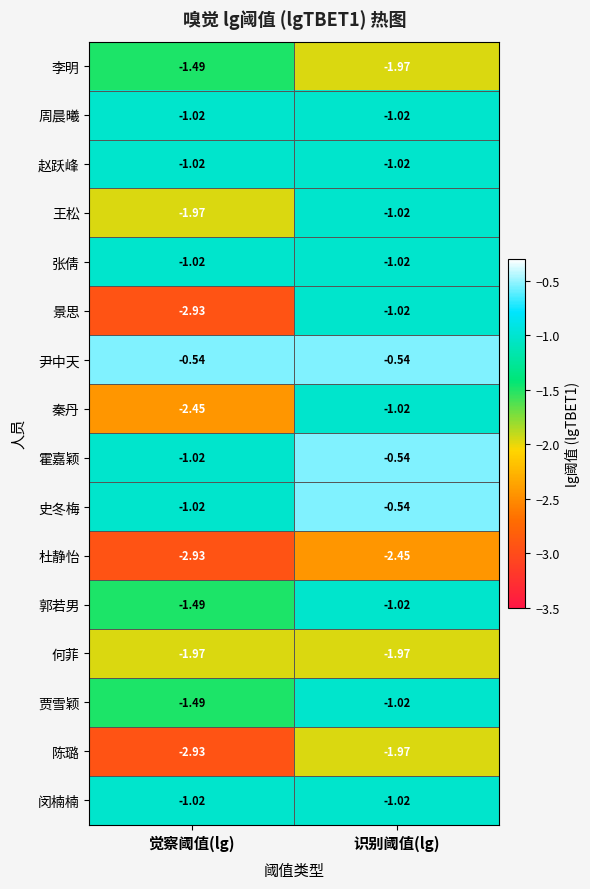

Which series has the largest total across all categories?

尹中天